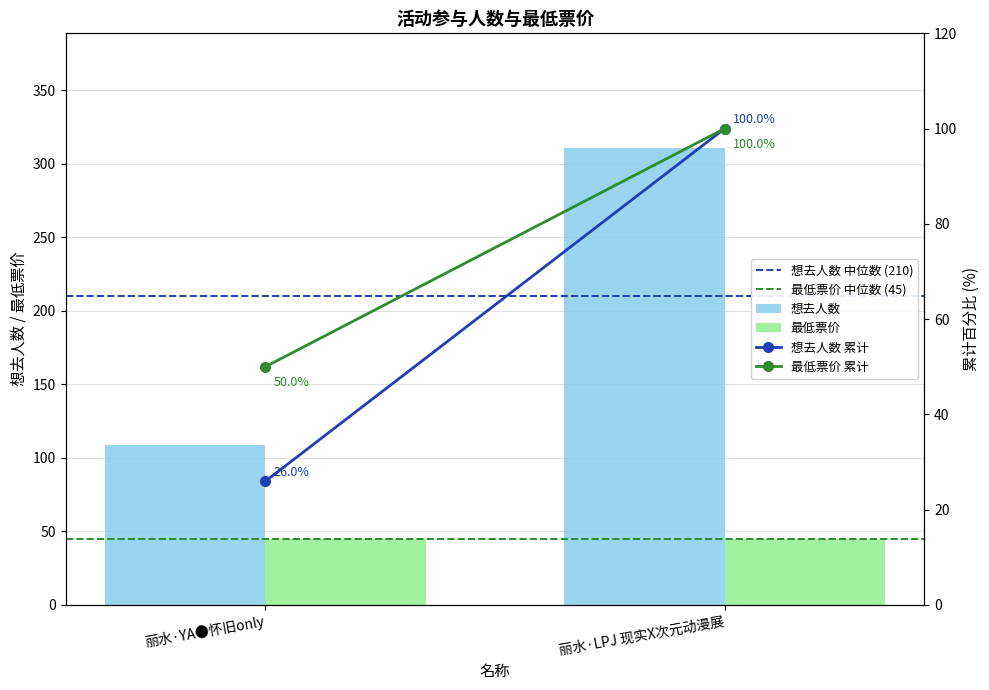

List the labels in order of 想去人数 中位数 (210) value, smallest first.

丽水·YA●怀旧only, 丽水·LPJ 现实X次元动漫展